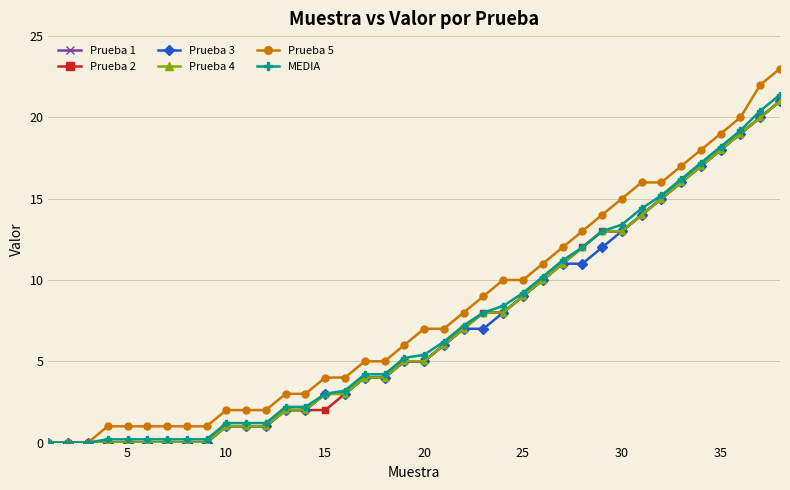

Reading left to right, what are all the values shown in this chart?

Prueba 1: 0.0	0.0	0.0	0.0	0.0	0.0	0.0	0.0	0.0	1.0	1.0	1.0	2.0	2.0	3.0	3.0	4.0	4.0	5.0	5.0	6.0	7.0	8.0	8.0	9.0	10.0	11.0	12.0	13.0	13.0	14.0	15.0	16.0	17.0	18.0	19.0	20.0	21.0
Prueba 2: 0.0	0.0	0.0	0.0	0.0	0.0	0.0	0.0	0.0	1.0	1.0	1.0	2.0	2.0	2.0	3.0	4.0	4.0	5.0	5.0	6.0	7.0	8.0	8.0	9.0	10.0	11.0	12.0	13.0	13.0	14.0	15.0	16.0	17.0	18.0	19.0	20.0	21.0
Prueba 3: 0.0	0.0	0.0	0.0	0.0	0.0	0.0	0.0	0.0	1.0	1.0	1.0	2.0	2.0	3.0	3.0	4.0	4.0	5.0	5.0	6.0	7.0	7.0	8.0	9.0	10.0	11.0	11.0	12.0	13.0	14.0	15.0	16.0	17.0	18.0	19.0	20.0	21.0
Prueba 4: 0.0	0.0	0.0	0.0	0.0	0.0	0.0	0.0	0.0	1.0	1.0	1.0	2.0	2.0	3.0	3.0	4.0	4.0	5.0	5.0	6.0	7.0	8.0	8.0	9.0	10.0	11.0	12.0	13.0	13.0	14.0	15.0	16.0	17.0	18.0	19.0	20.0	21.0
Prueba 5: 0.0	0.0	0.0	1.0	1.0	1.0	1.0	1.0	1.0	2.0	2.0	2.0	3.0	3.0	4.0	4.0	5.0	5.0	6.0	7.0	7.0	8.0	9.0	10.0	10.0	11.0	12.0	13.0	14.0	15.0	16.0	16.0	17.0	18.0	19.0	20.0	22.0	23.0
MEDIA: 0.0	0.0	0.0	0.2	0.2	0.2	0.2	0.2	0.2	1.2	1.2	1.2	2.2	2.2	3.0	3.2	4.2	4.2	5.2	5.4	6.2	7.2	8.0	8.4	9.2	10.2	11.2	12.0	13.0	13.4	14.4	15.2	16.2	17.2	18.2	19.2	20.4	21.4